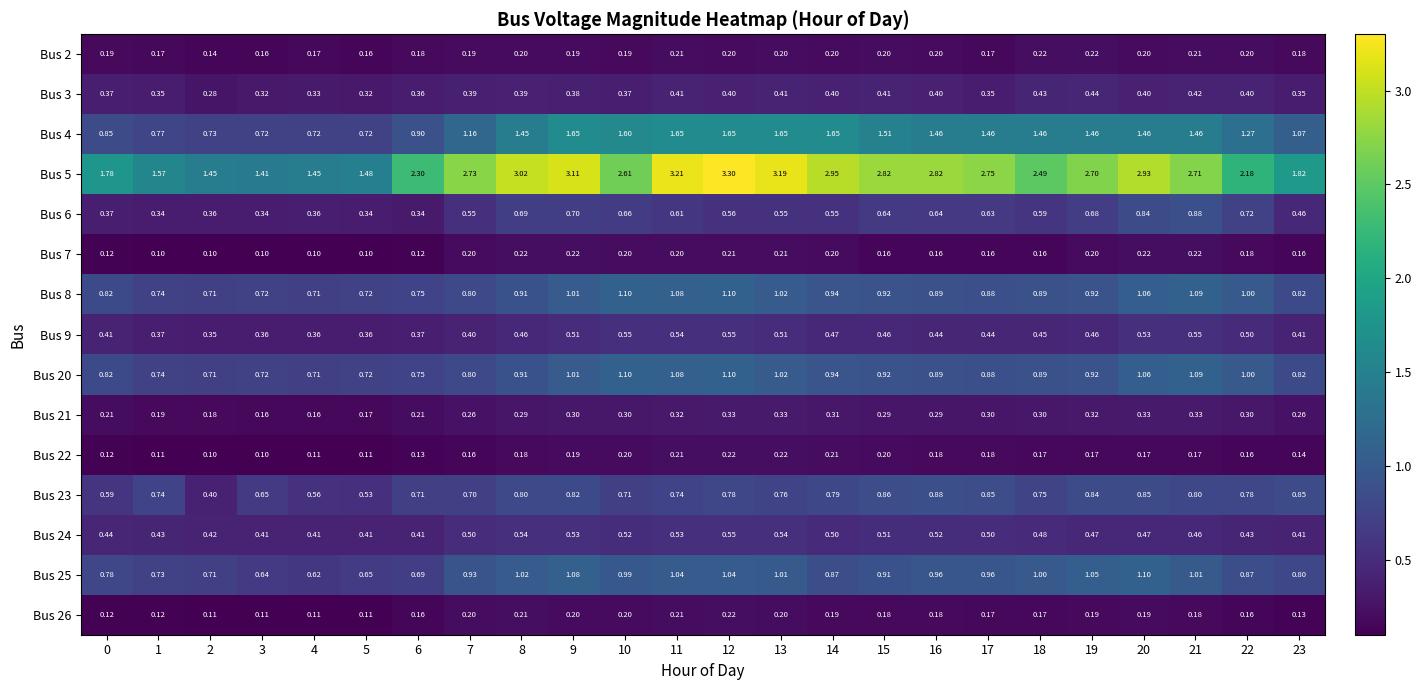

Is the value of Bus 23 at 15 greater than the value of Bus 24 at 15?

Yes